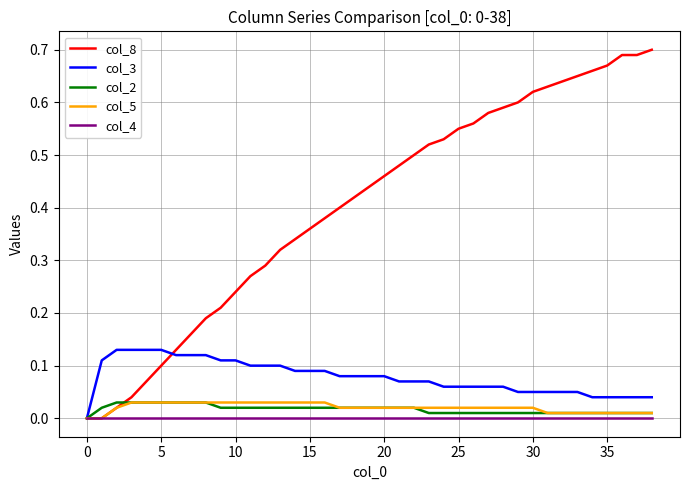

Which series has the largest total across all categories?

col_8